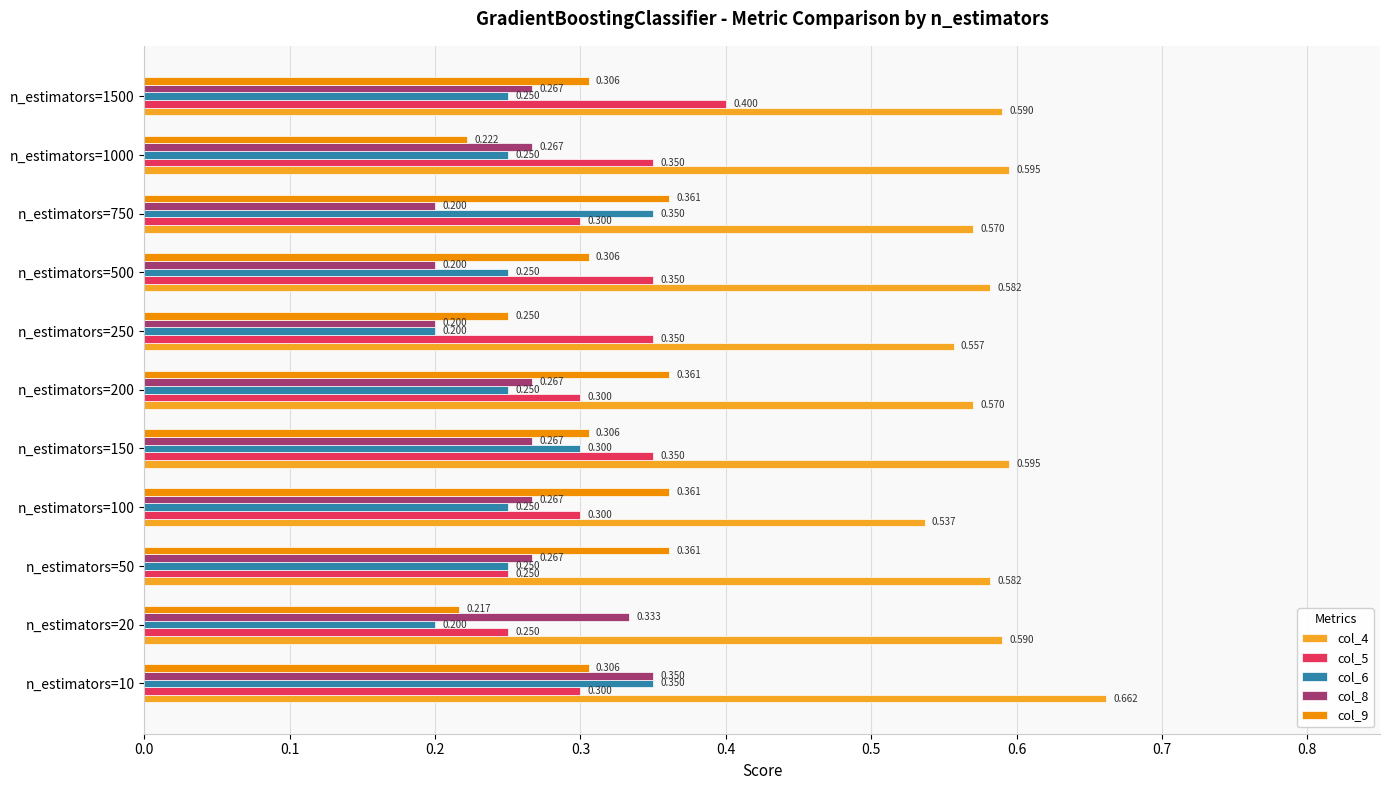

Is the value of col_5 at n_estimators=1000 greater than the value of col_6 at n_estimators=150?

Yes